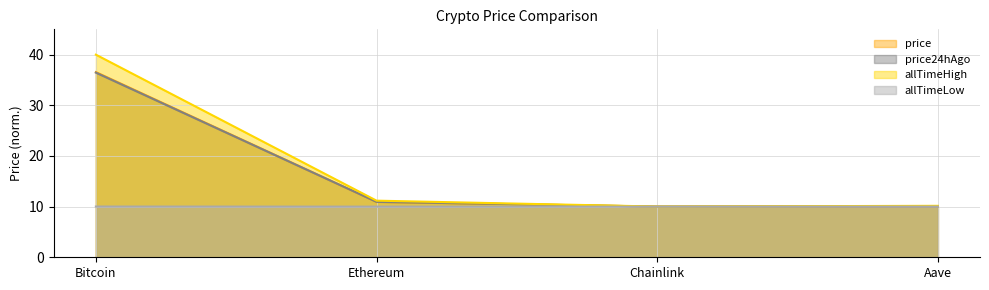

List the labels in order of allTimeHigh value, smallest first.

Chainlink, Aave, Ethereum, Bitcoin